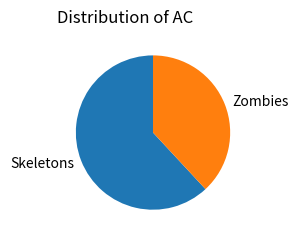

Between Zombies and Skeletons, which is larger?

Skeletons